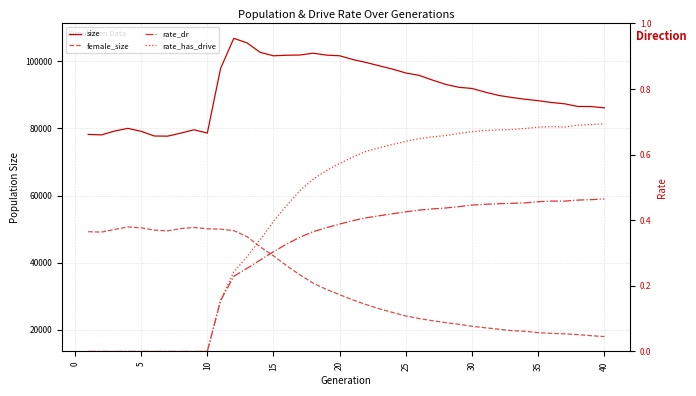

True or false: size and rate_has_drive intersect in this chart.

False